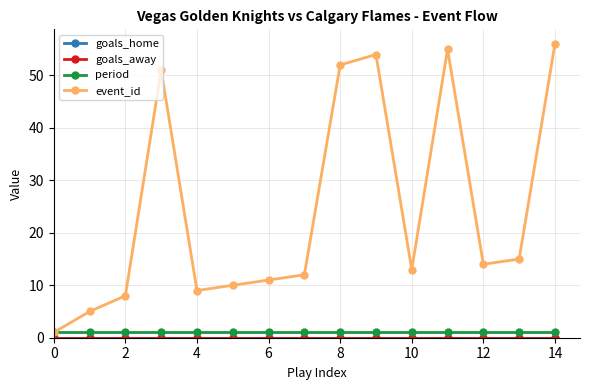

Is this an area chart (filled region under the line)?

No